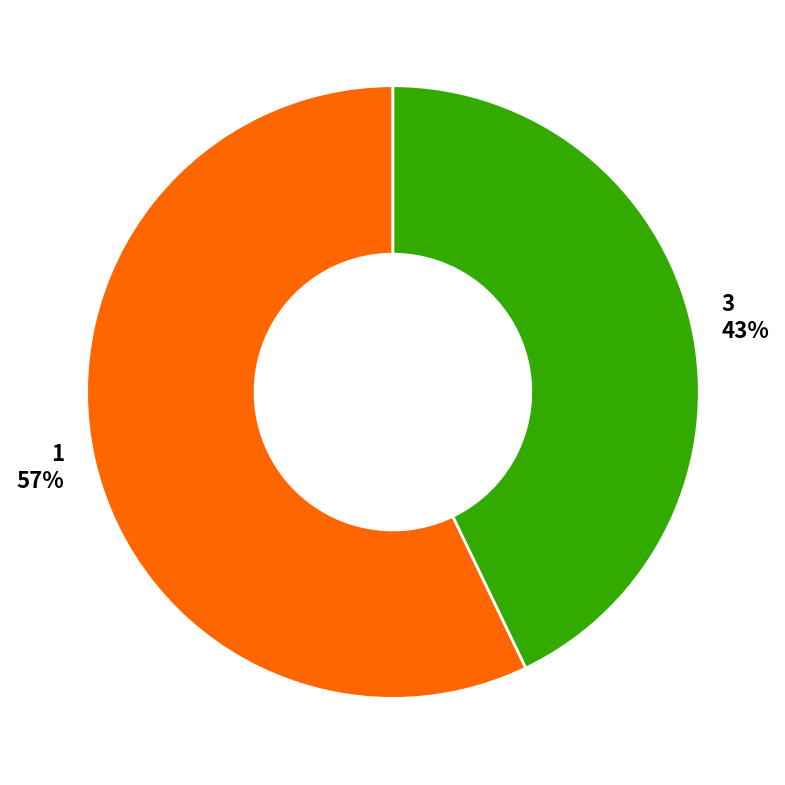

True or false: 1 accounts for 42% of the total.

False